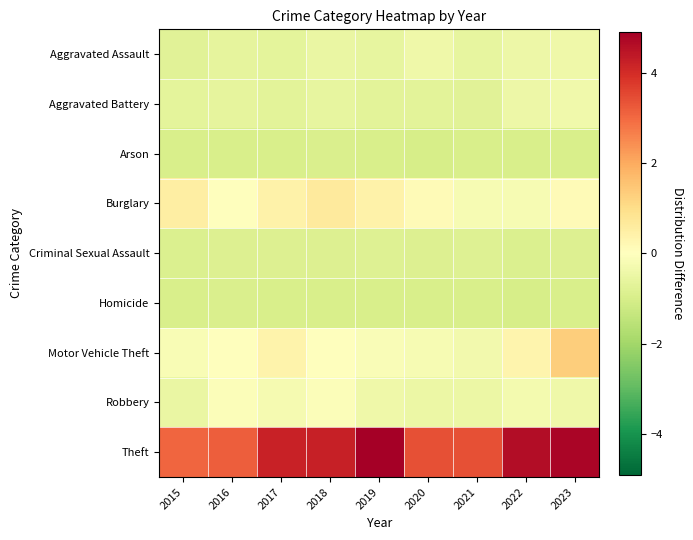

Between 2018 and 2023, which series saw the biggest shift?

Motor Vehicle Theft